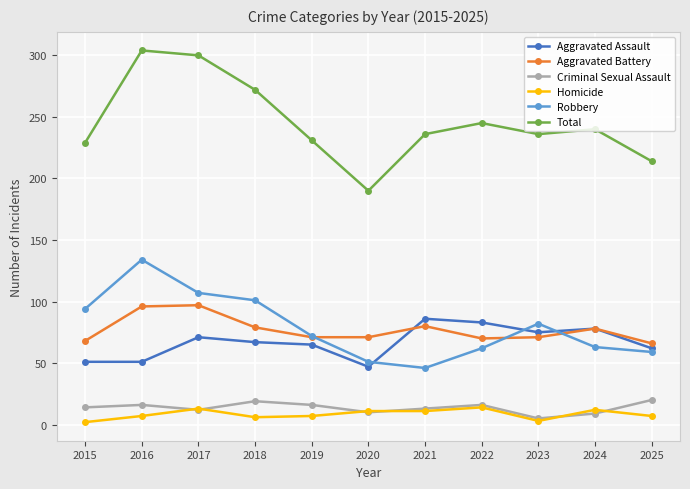

What is the maximum value shown in the chart?

304